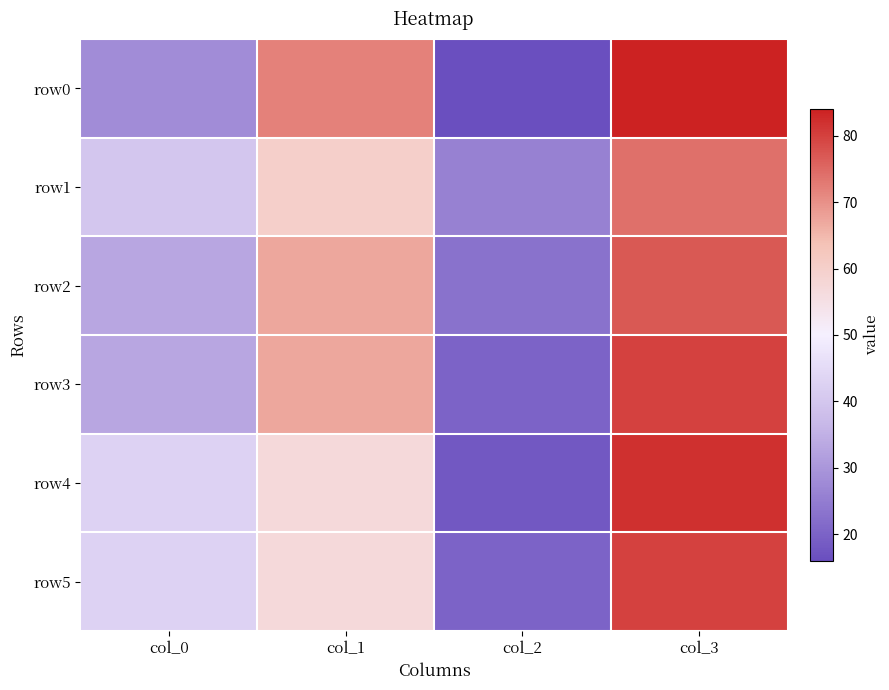

Rank the series at col_0 from highest to lowest value.

row4, row5, row1, row2, row3, row0